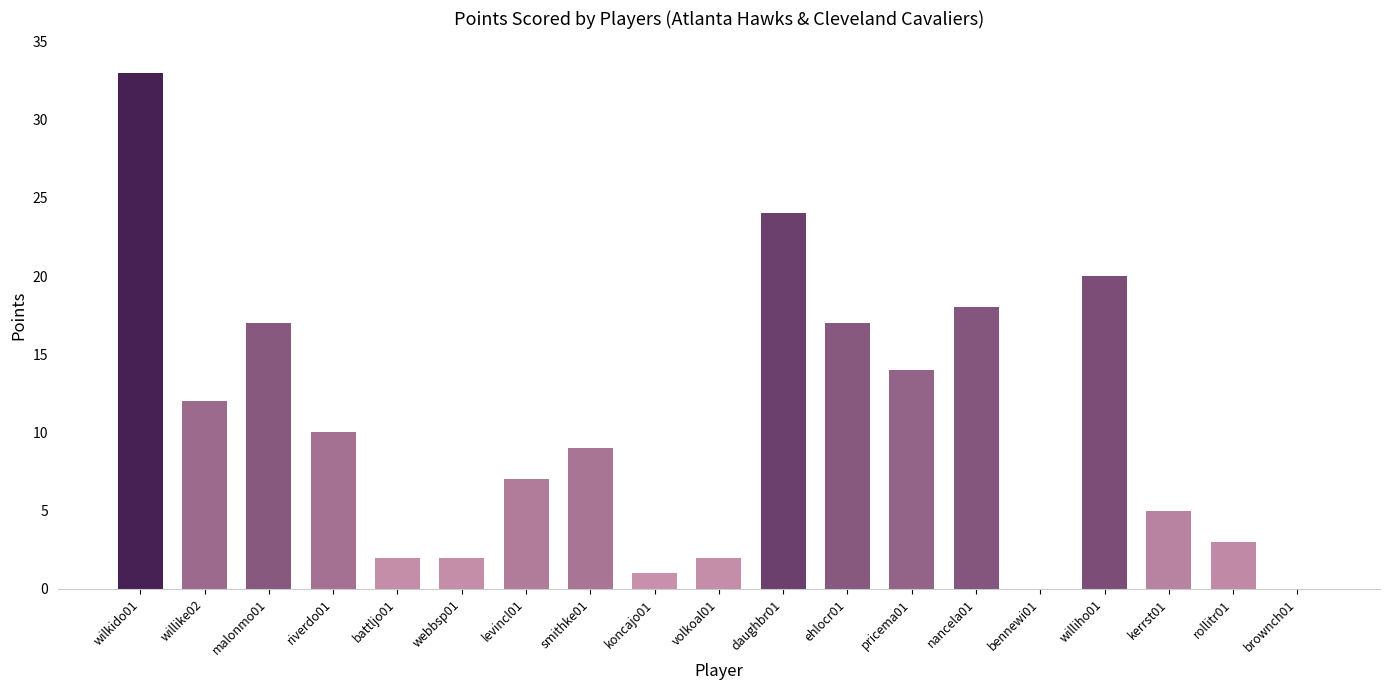

True or false: the data shows 27 at williho01.

False